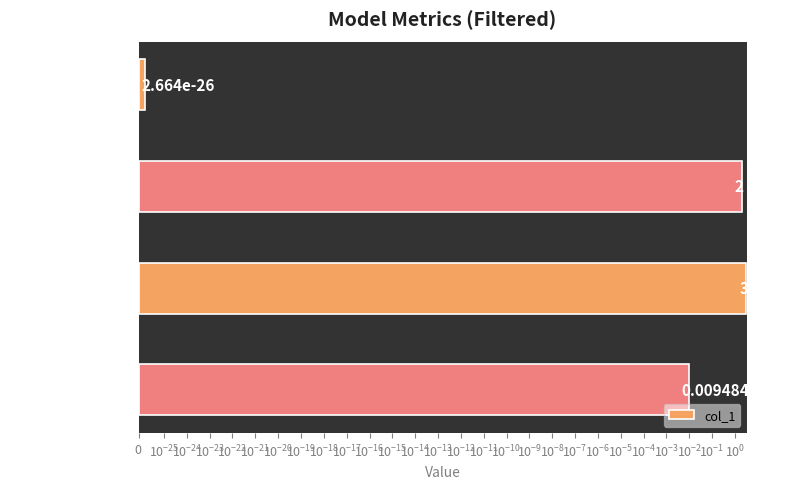

What is the greatest value displayed?

3.1